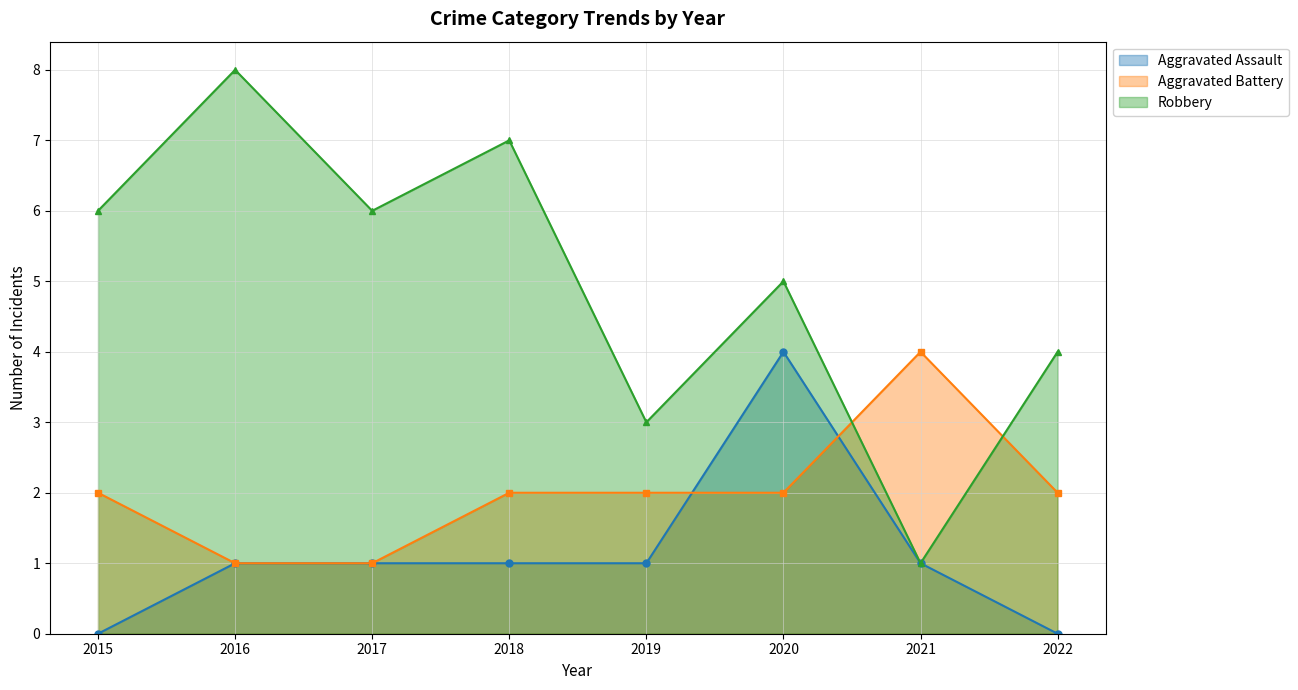

After their last crossing, which series has the higher values: Aggravated Battery or Aggravated Assault?

Aggravated Battery